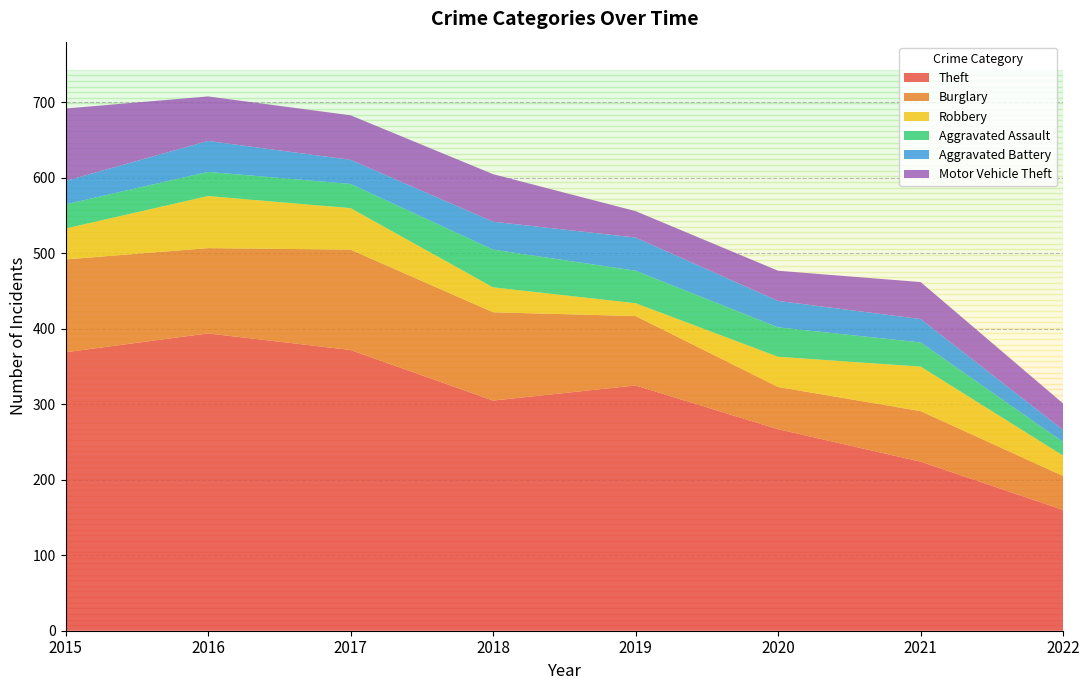

Reading left to right, transcribe all the data shown in this chart.

Theft: 369	394	372	305	325	267	224	160
Burglary: 123	113	133	117	92	56	67	45
Robbery: 41	69	55	33	17	40	59	27
Aggravated Assault: 32	32	32	50	43	39	32	18
Aggravated Battery: 31	41	32	37	44	35	31	16
Motor Vehicle Theft: 96	59	59	63	35	40	49	35